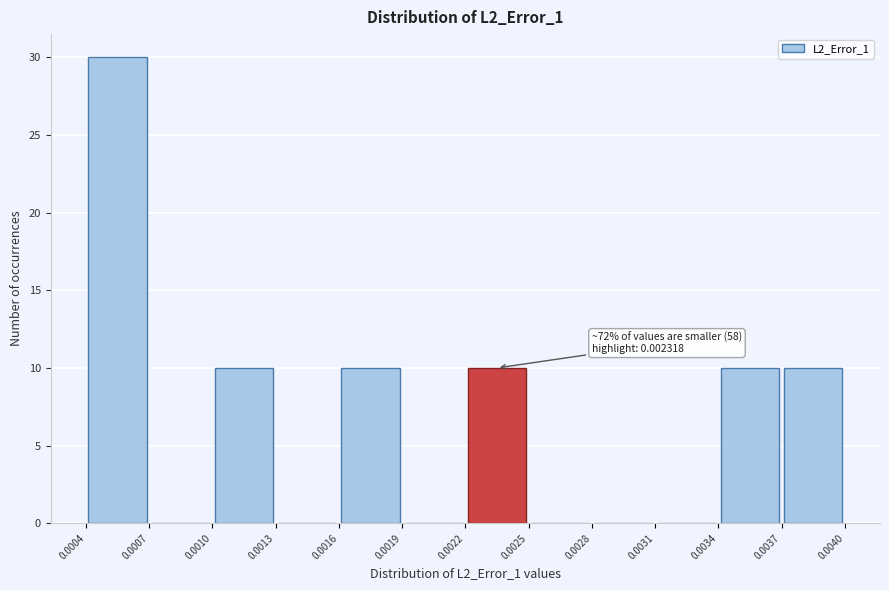

Which range on the x-axis has the tallest bar?

0.0004 to 0.0007